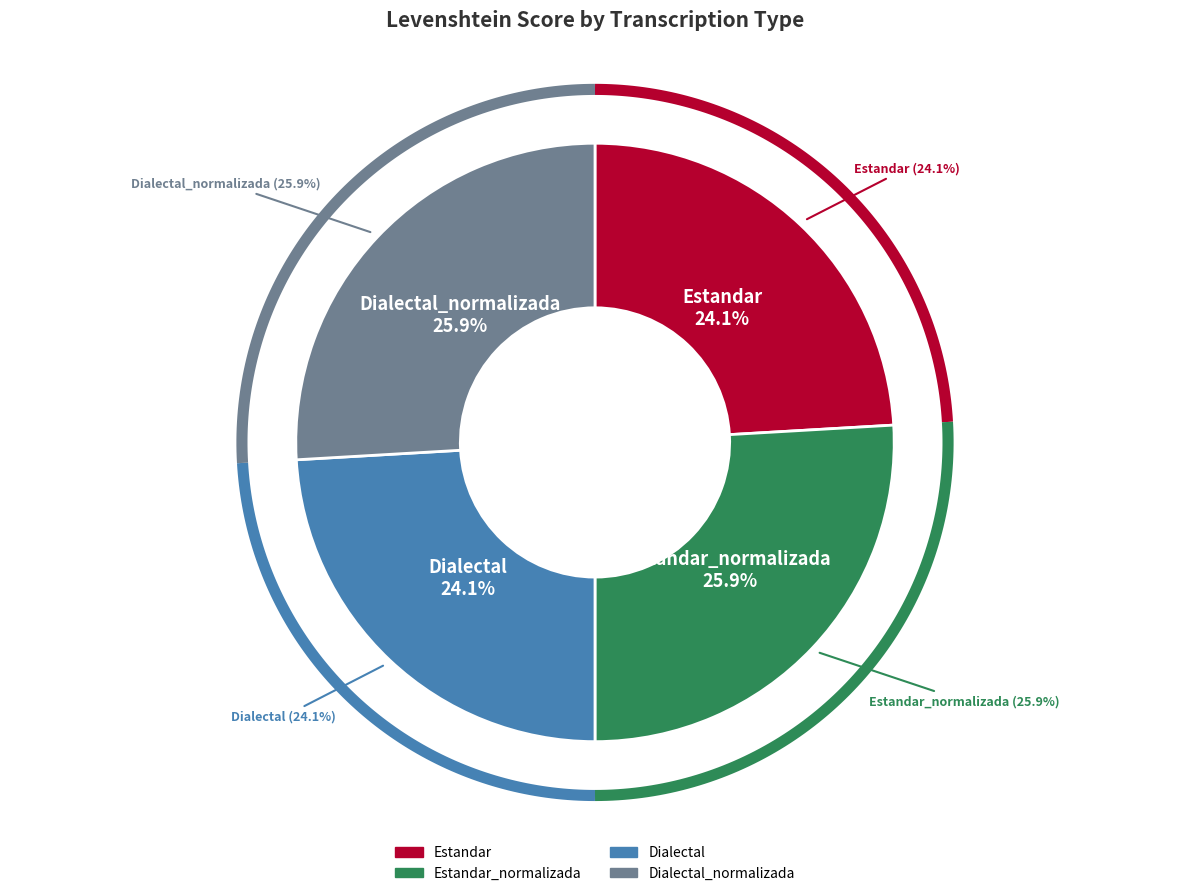

Is it true that Dialectal_normalizada is 38% of the pie?

False